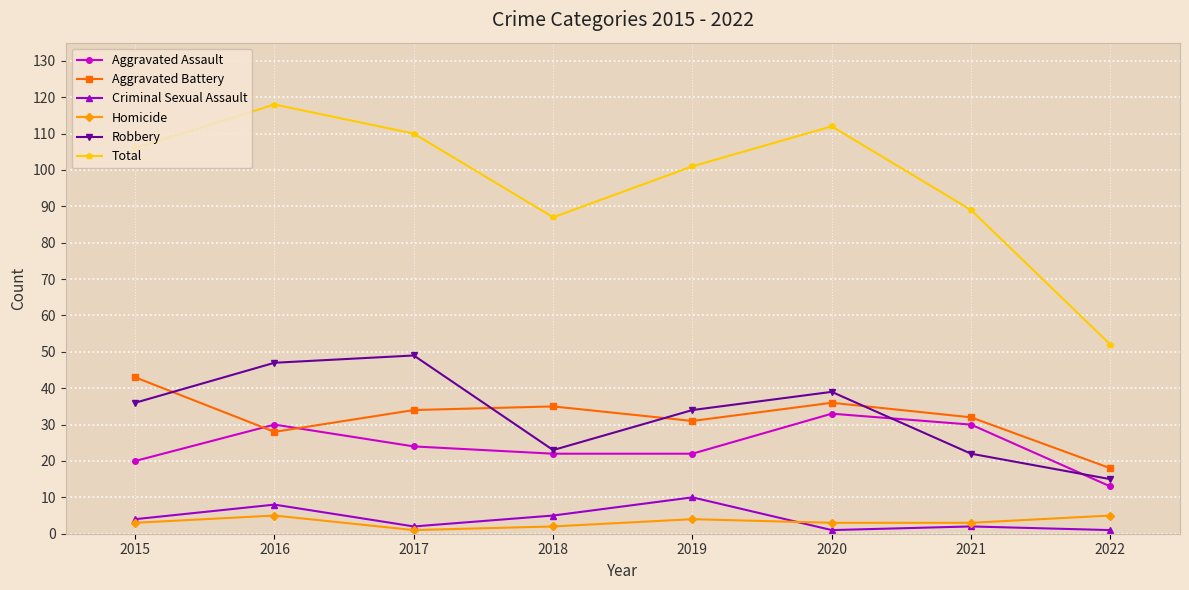

Is it true that Aggravated Assault equals 16 at 2020?

False